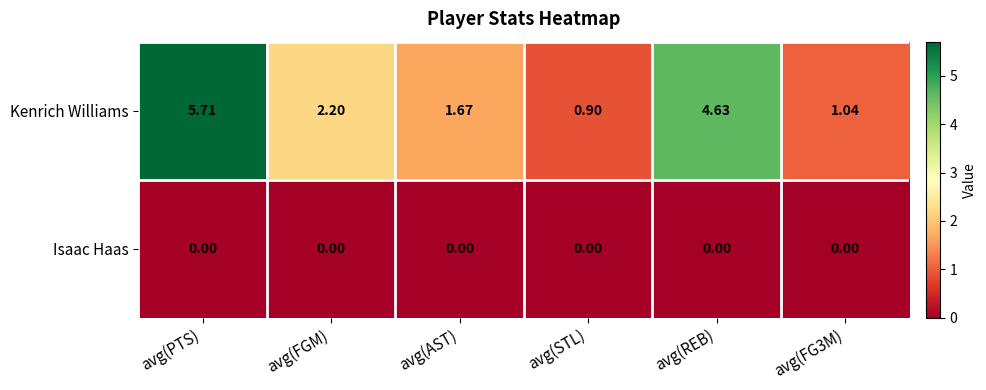

Is the value of Kenrich Williams at avg(REB) greater than the value of Isaac Haas at avg(REB)?

Yes